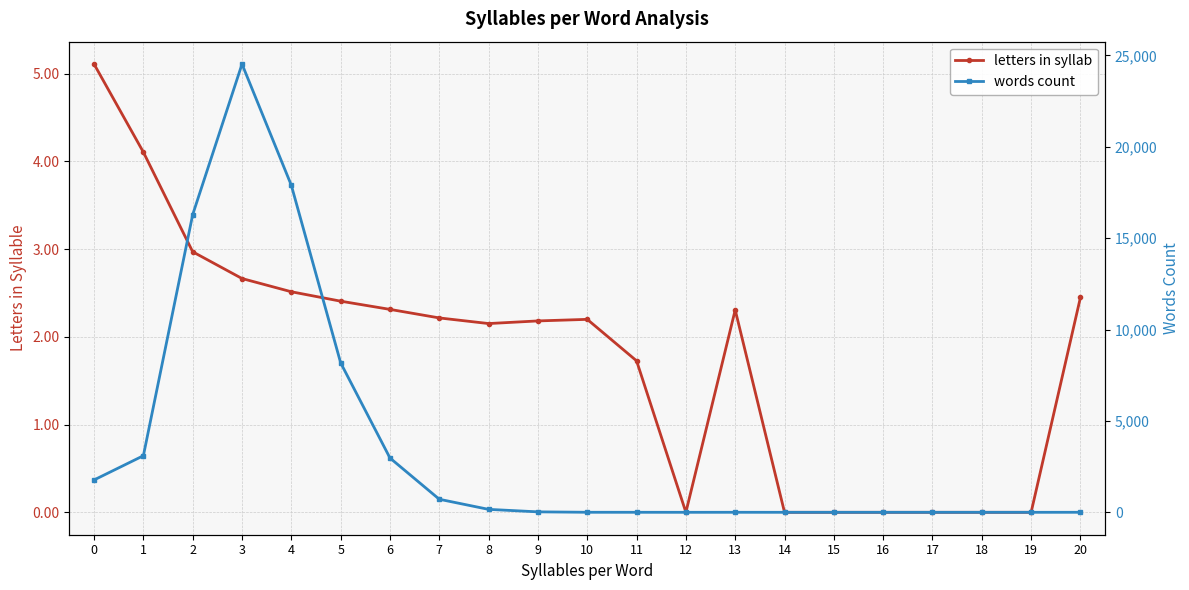

What is the value of the words count point at the 5th from the left?

17887.0